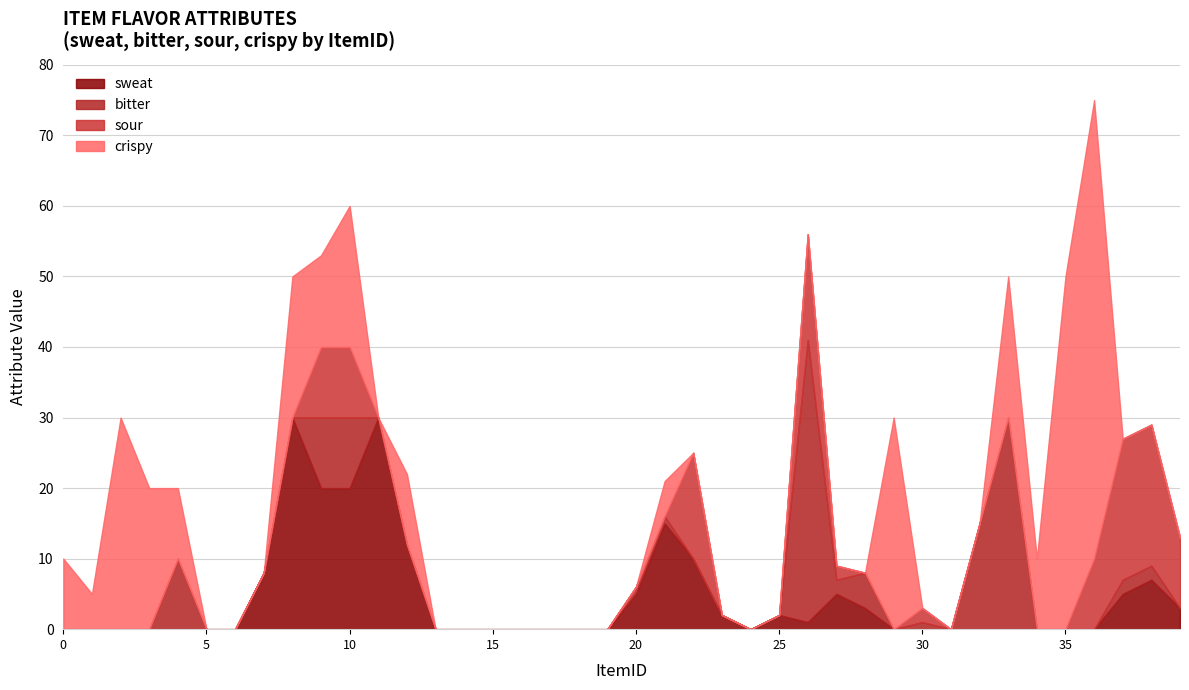

How many values in sour are above zero?

10